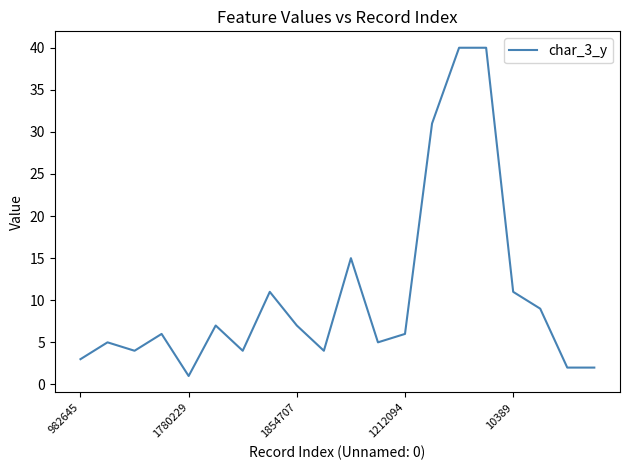

What is the difference between the maximum and minimum values?

39